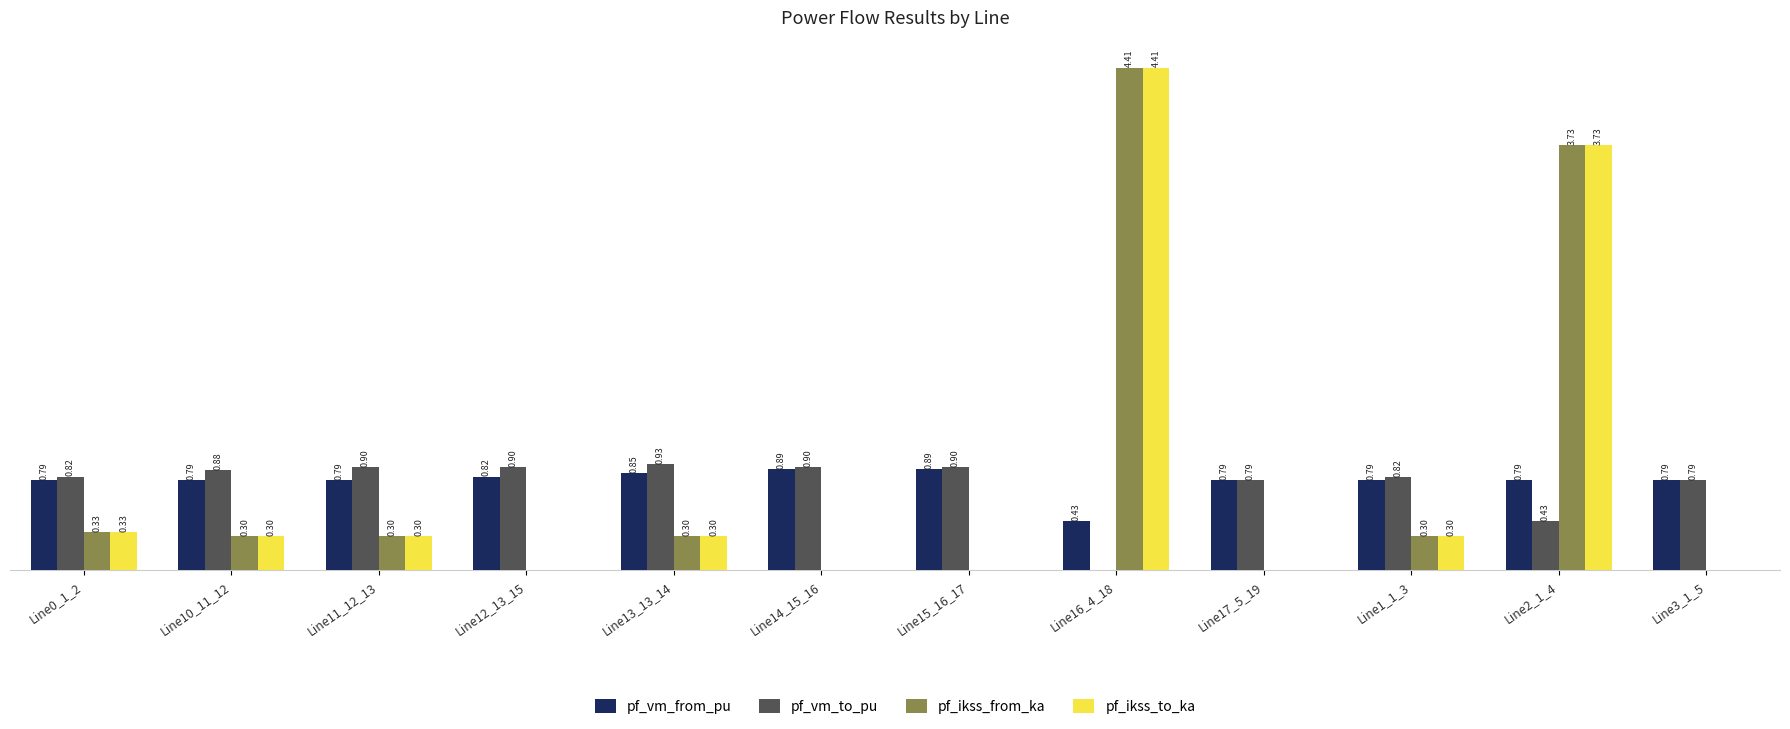

What are all the series names shown in the legend?

pf_vm_from_pu, pf_vm_to_pu, pf_ikss_from_ka, pf_ikss_to_ka